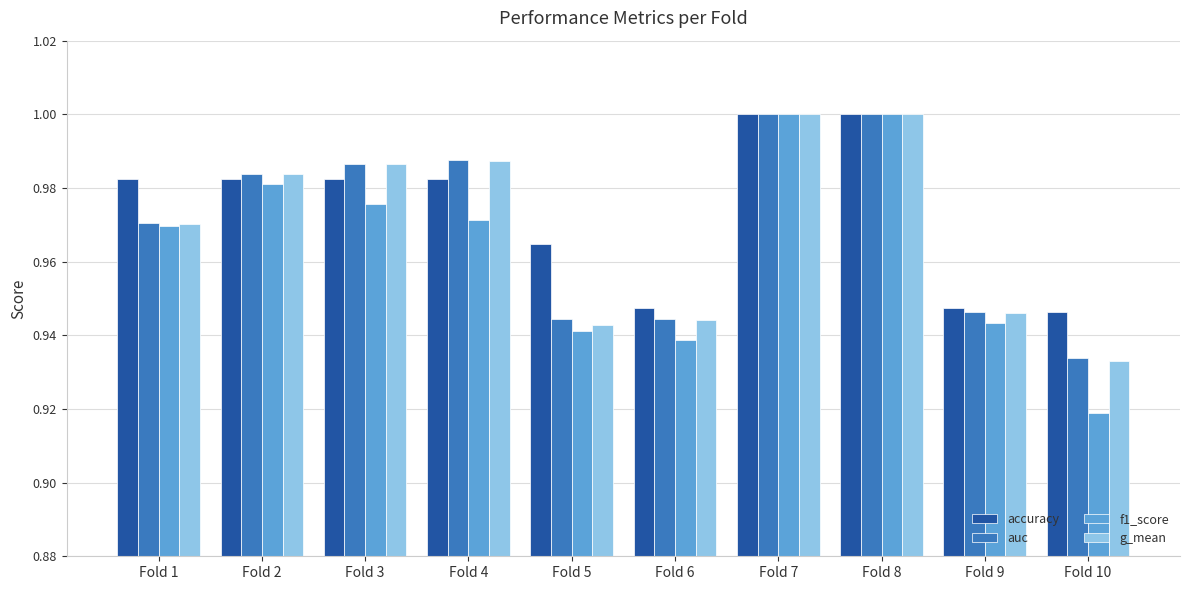

The value of accuracy at Fold 7 is 0.3. True or false?

False